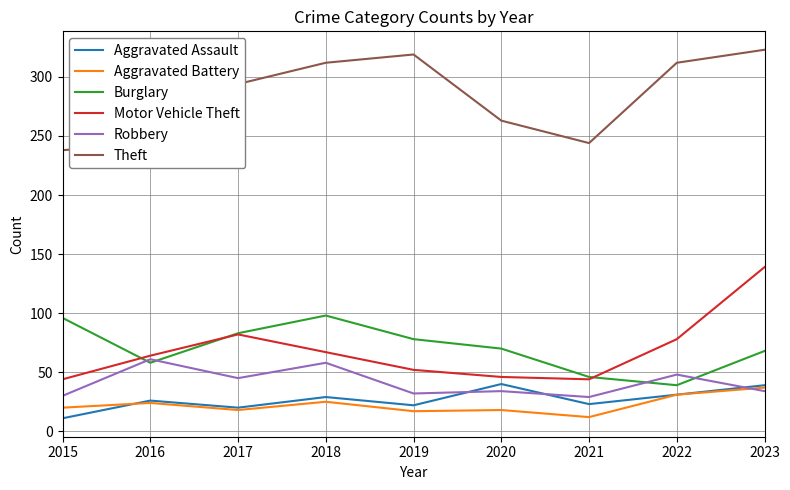

What is the minimum value for Motor Vehicle Theft?

44